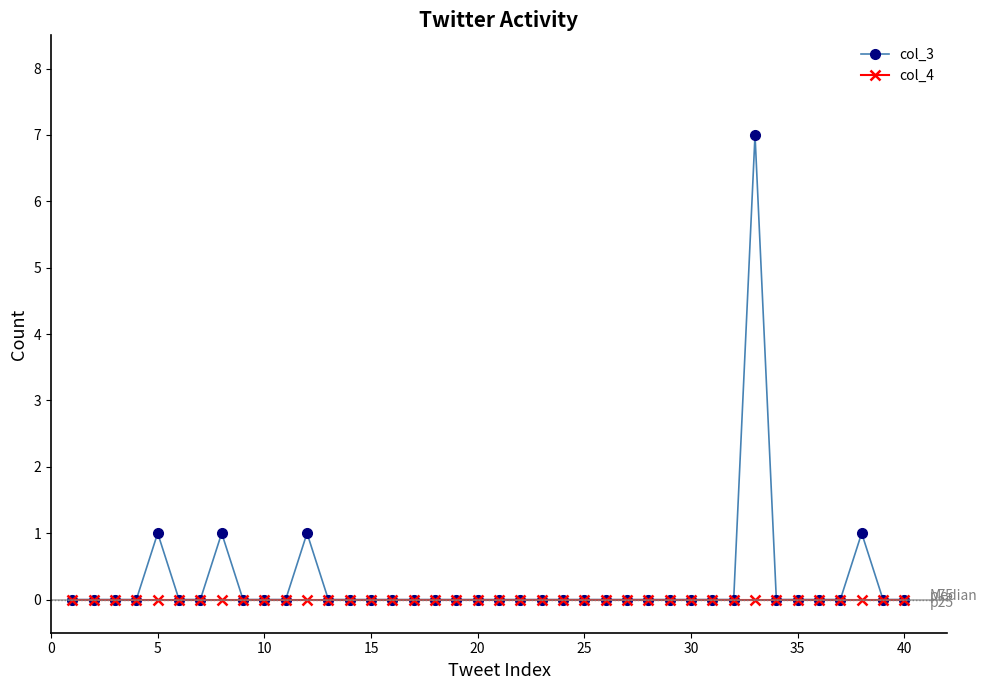

Reading right to left, extract all data points from this chart.

col_3: 0	0	1	0	0	0	0	7	0	0	0	0	0	0	0	0	0	0	0	0	0	0	0	0	0	0	0	0	1	0	0	0	1	0	0	1	0	0	0	0
col_4: 0	0	0	0	0	0	0	0	0	0	0	0	0	0	0	0	0	0	0	0	0	0	0	0	0	0	0	0	0	0	0	0	0	0	0	0	0	0	0	0